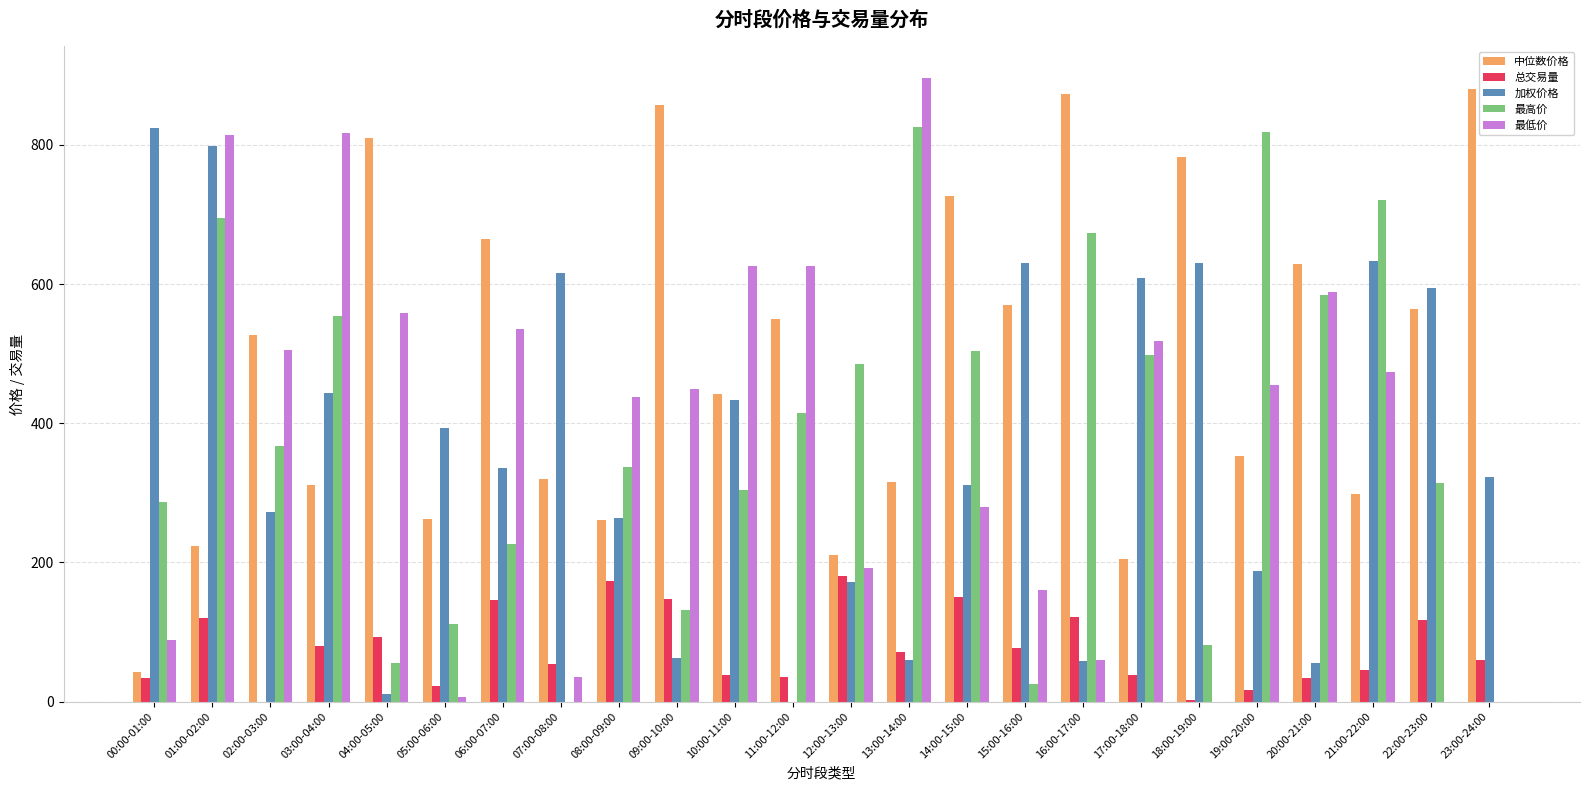

What is the highest value of the 总交易量 series?

180.8